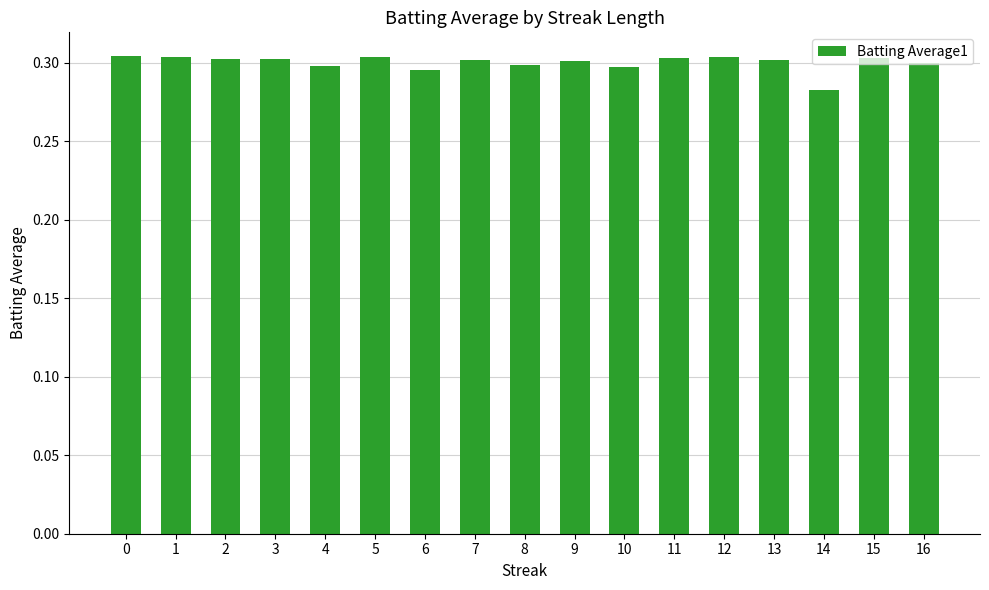

The chart shows a value of 0.3 at 14. True or false?

True